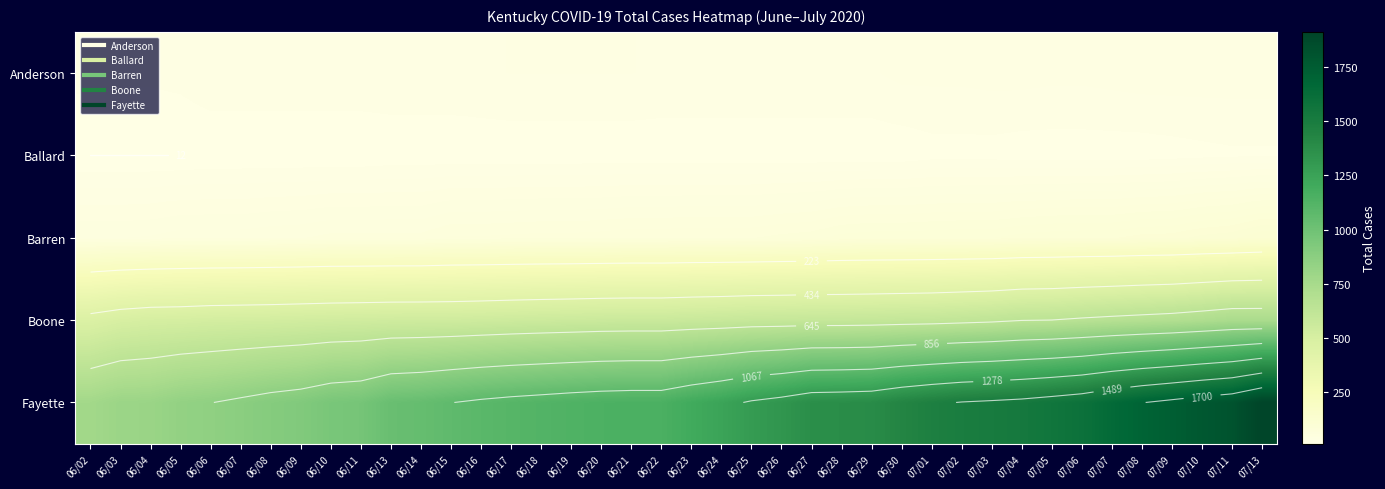

Between 06/11 and 06/21, which is larger?

06/21